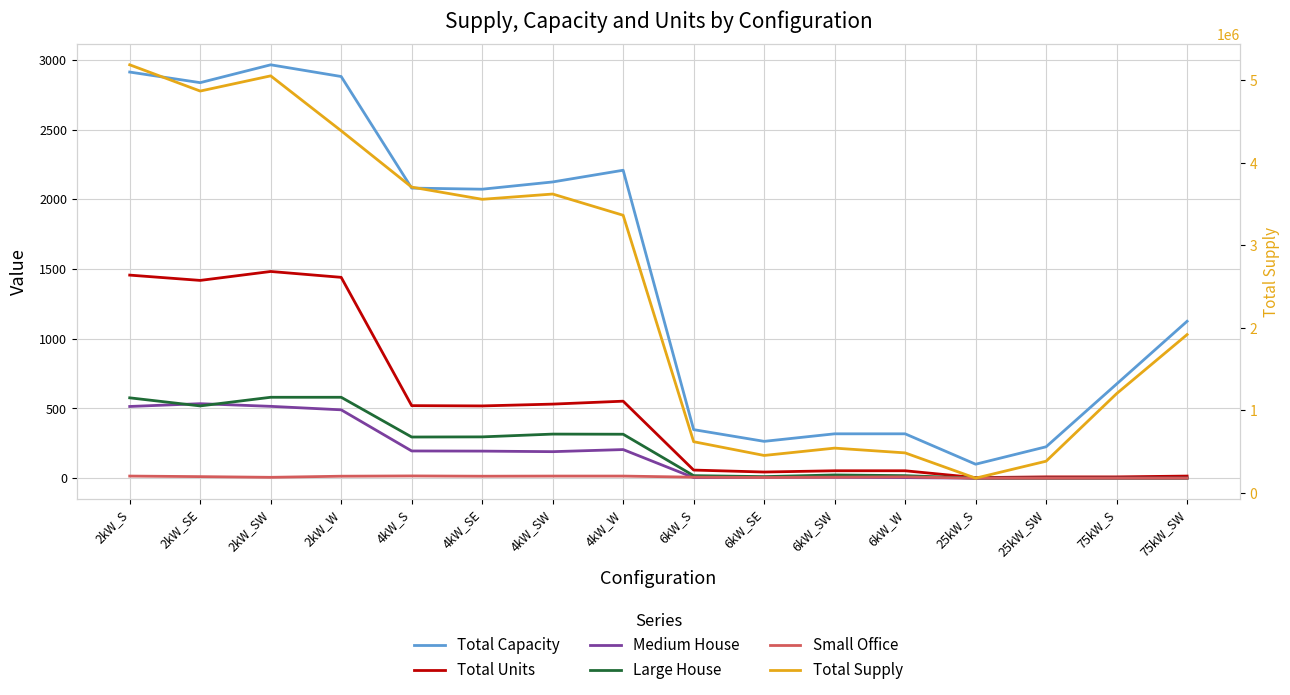

Where is Small Office nearest to the value 8?

6kW_S